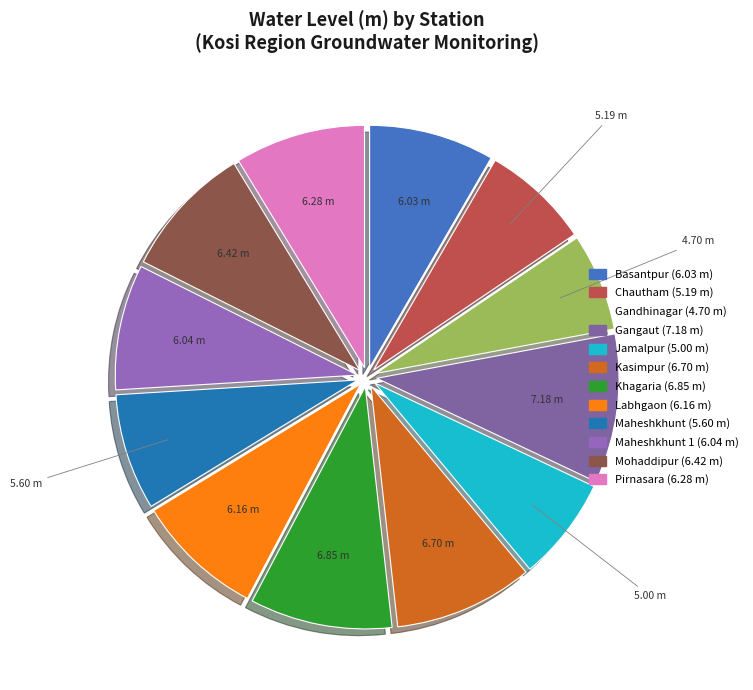

Count the number of slices in the pie.

12